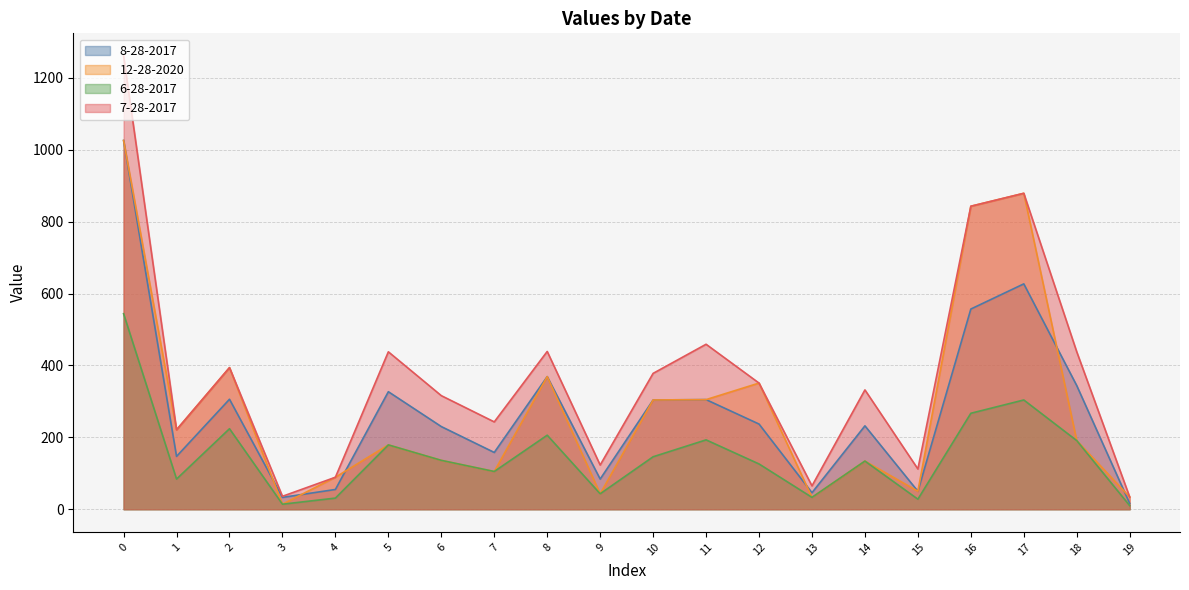

How many data points does each series have?

20